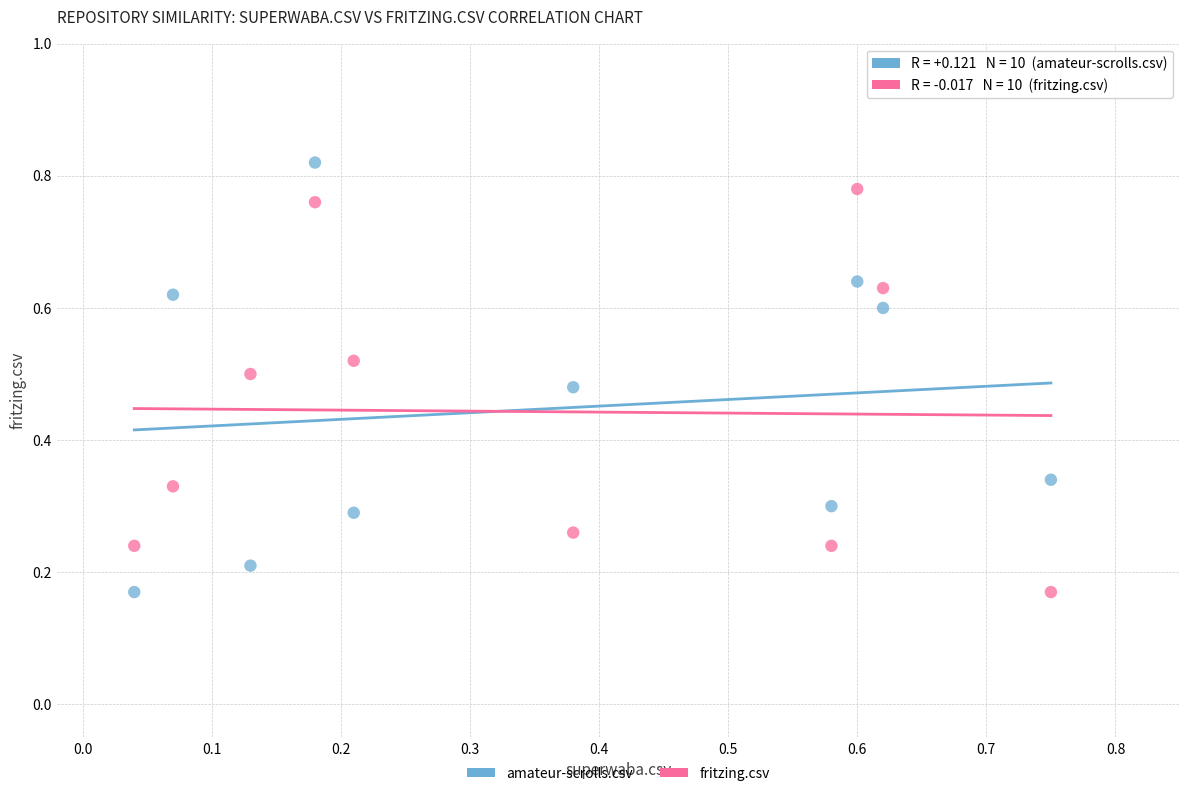

What is the X range (max minus min) for the scatter plot?

0.7